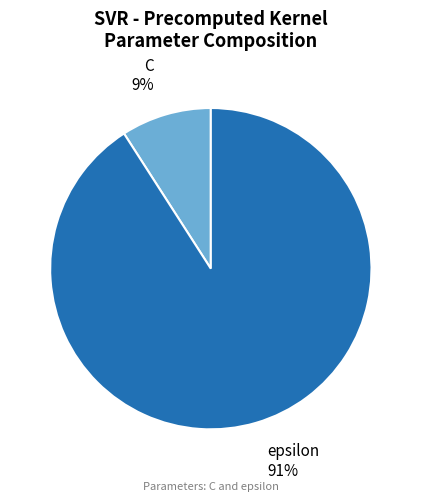

Does C represent more than half of the total?

No